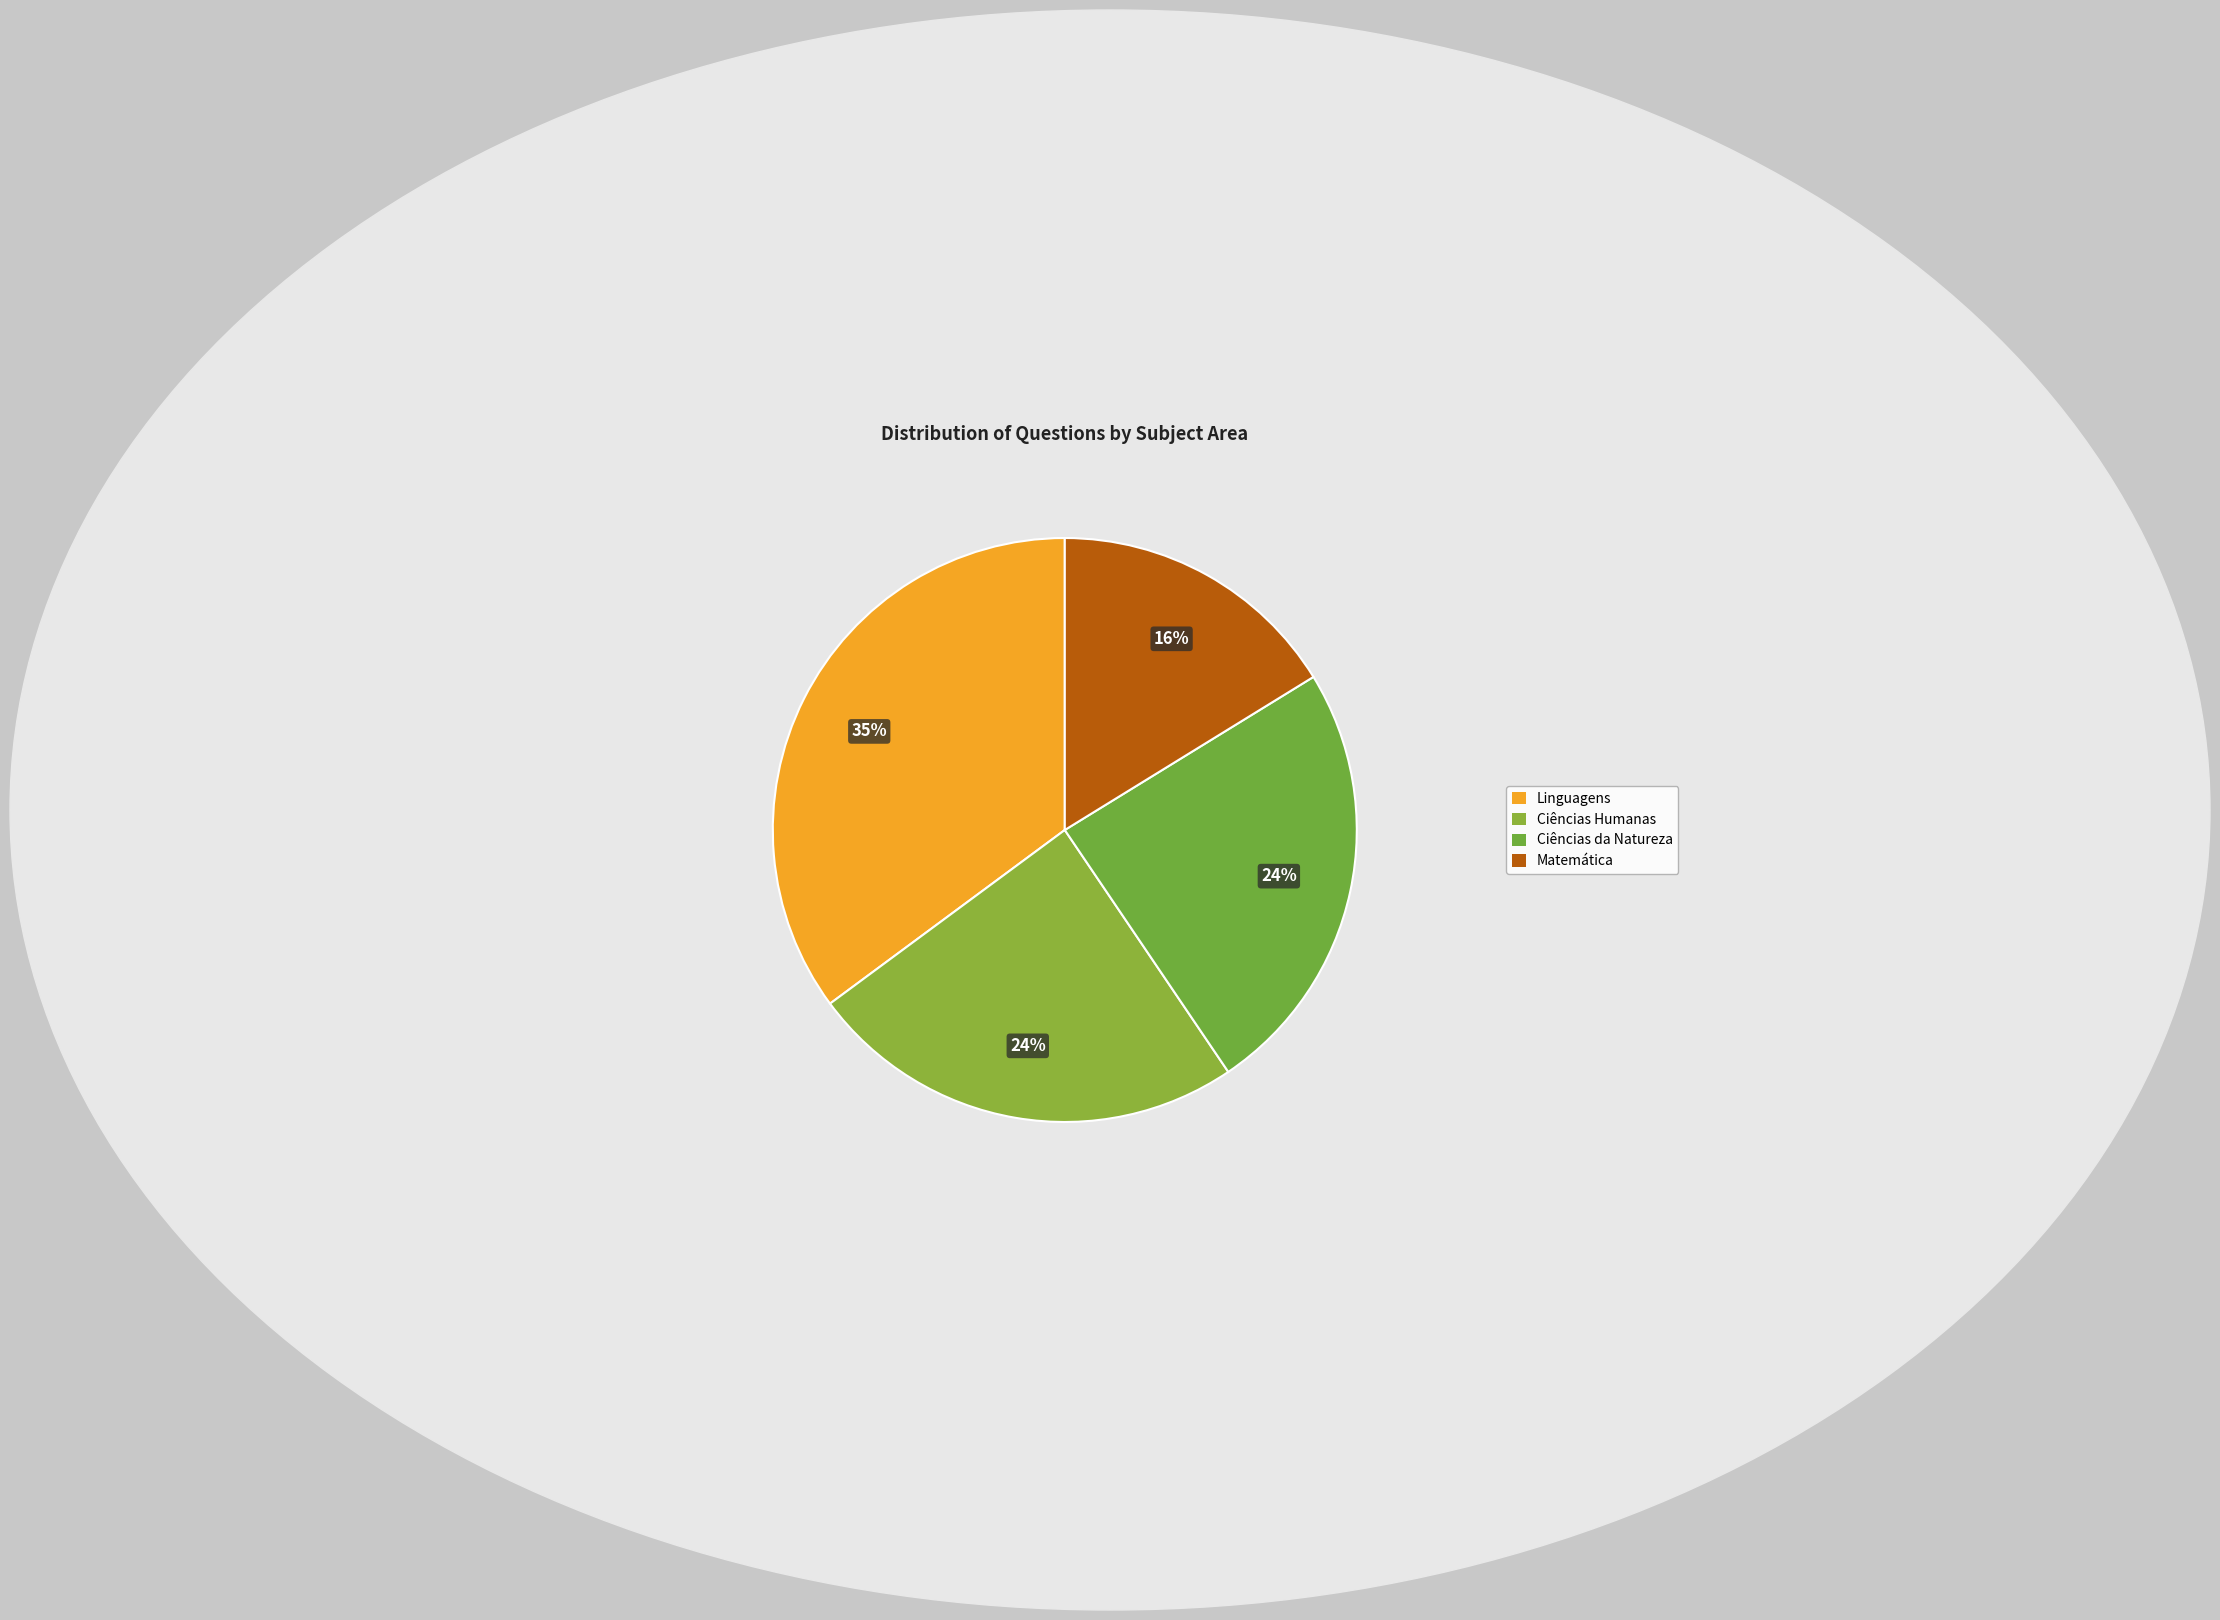

How many slices are in this pie chart?

4